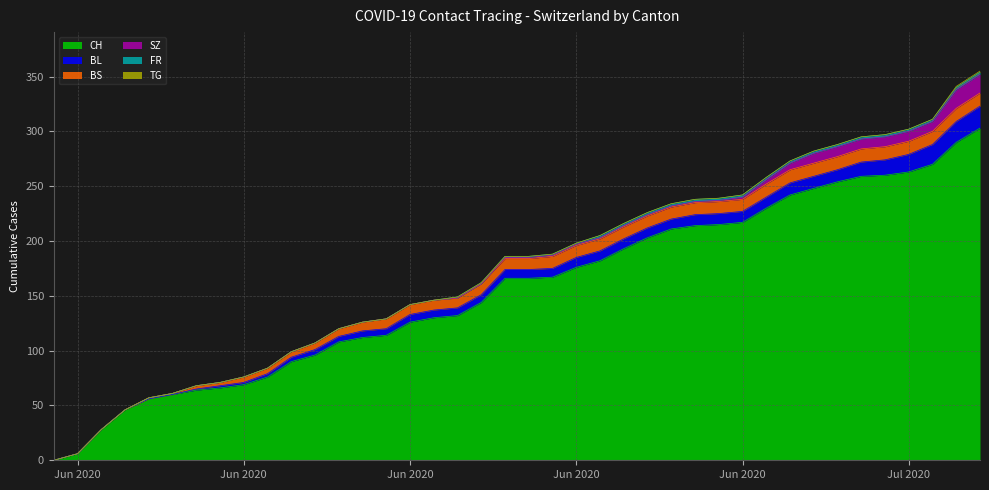

Which series changed the most between 18 and 20?

CH